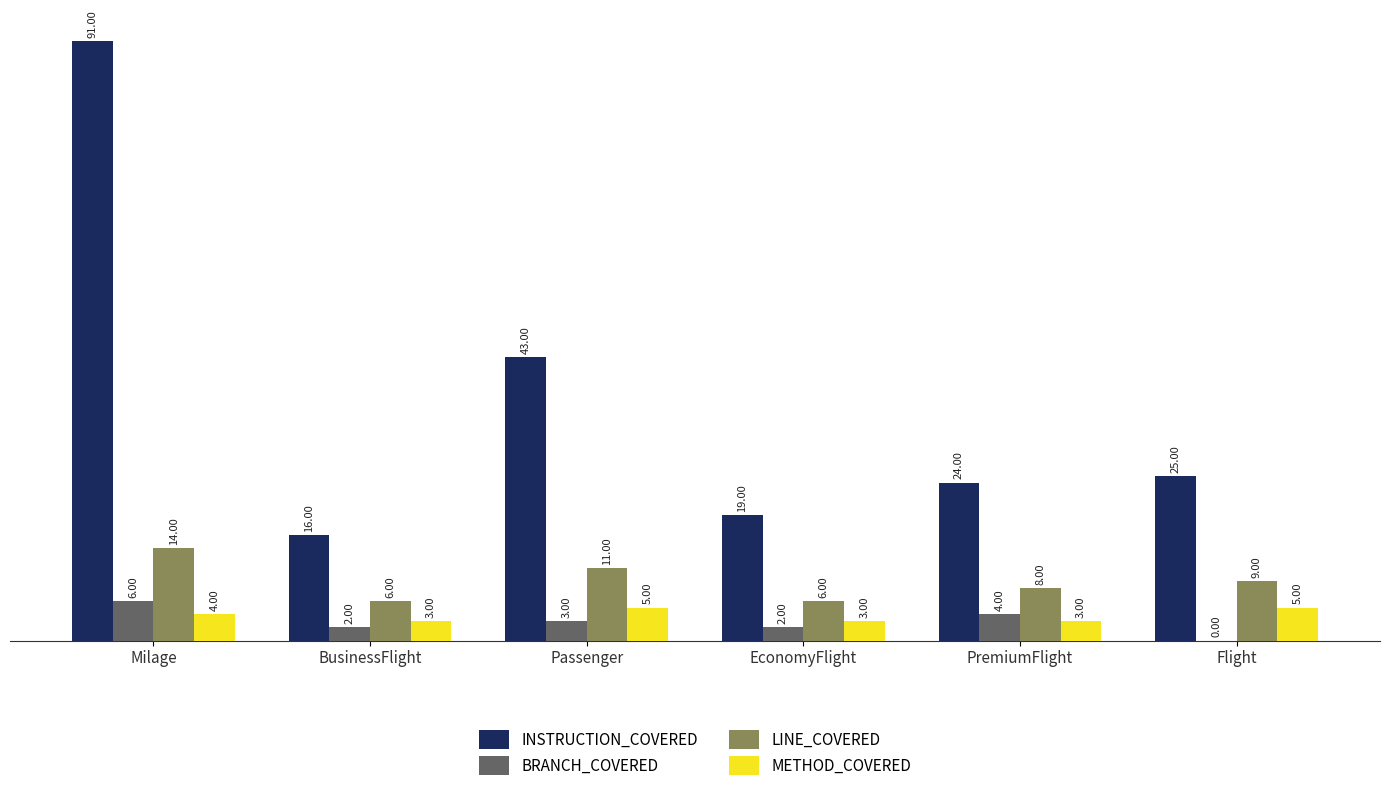

Which series changed the most between BusinessFlight and EconomyFlight?

INSTRUCTION_COVERED